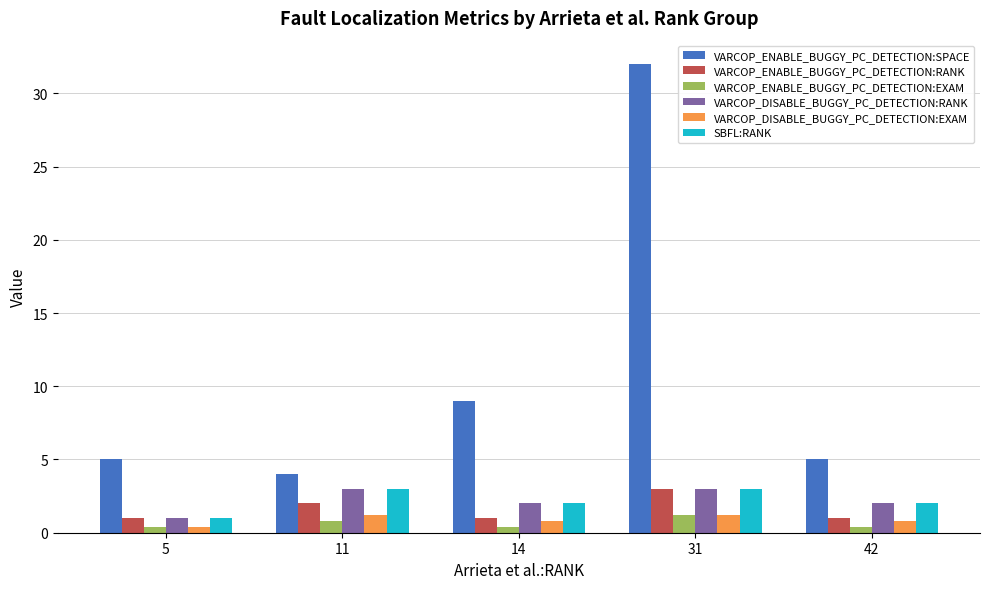

The value of VARCOP_ENABLE_BUGGY_PC_DETECTION:RANK at 5 is 1.0. True or false?

True